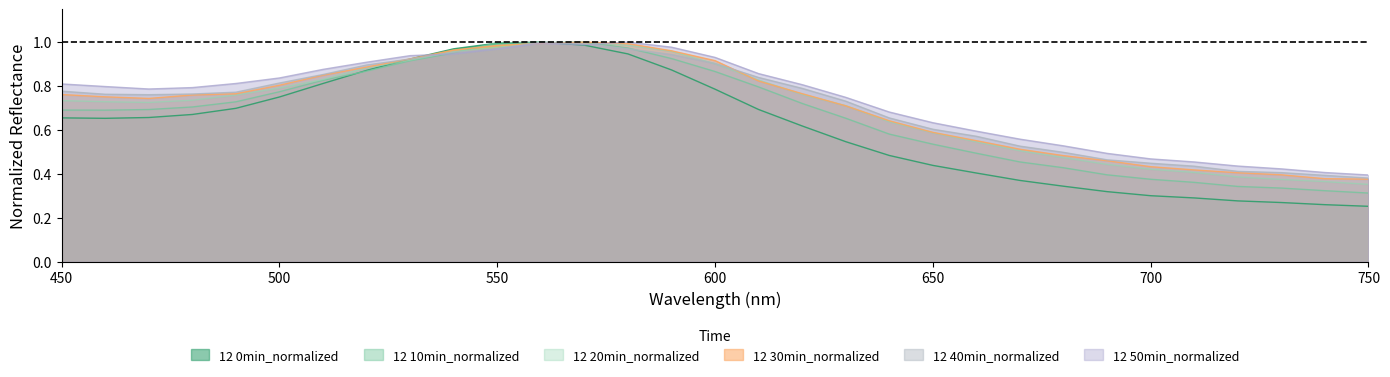

Where do 12 10min_normalized and 12 0min_normalized first cross each other?

510 and 520